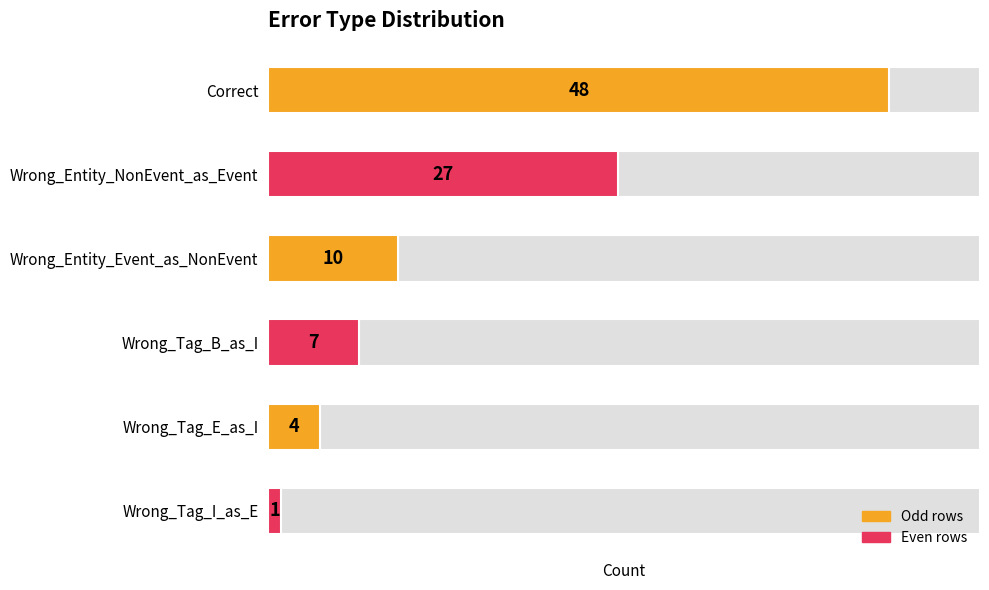

What is the ratio of the value at 1 to the value at 4?

6.8